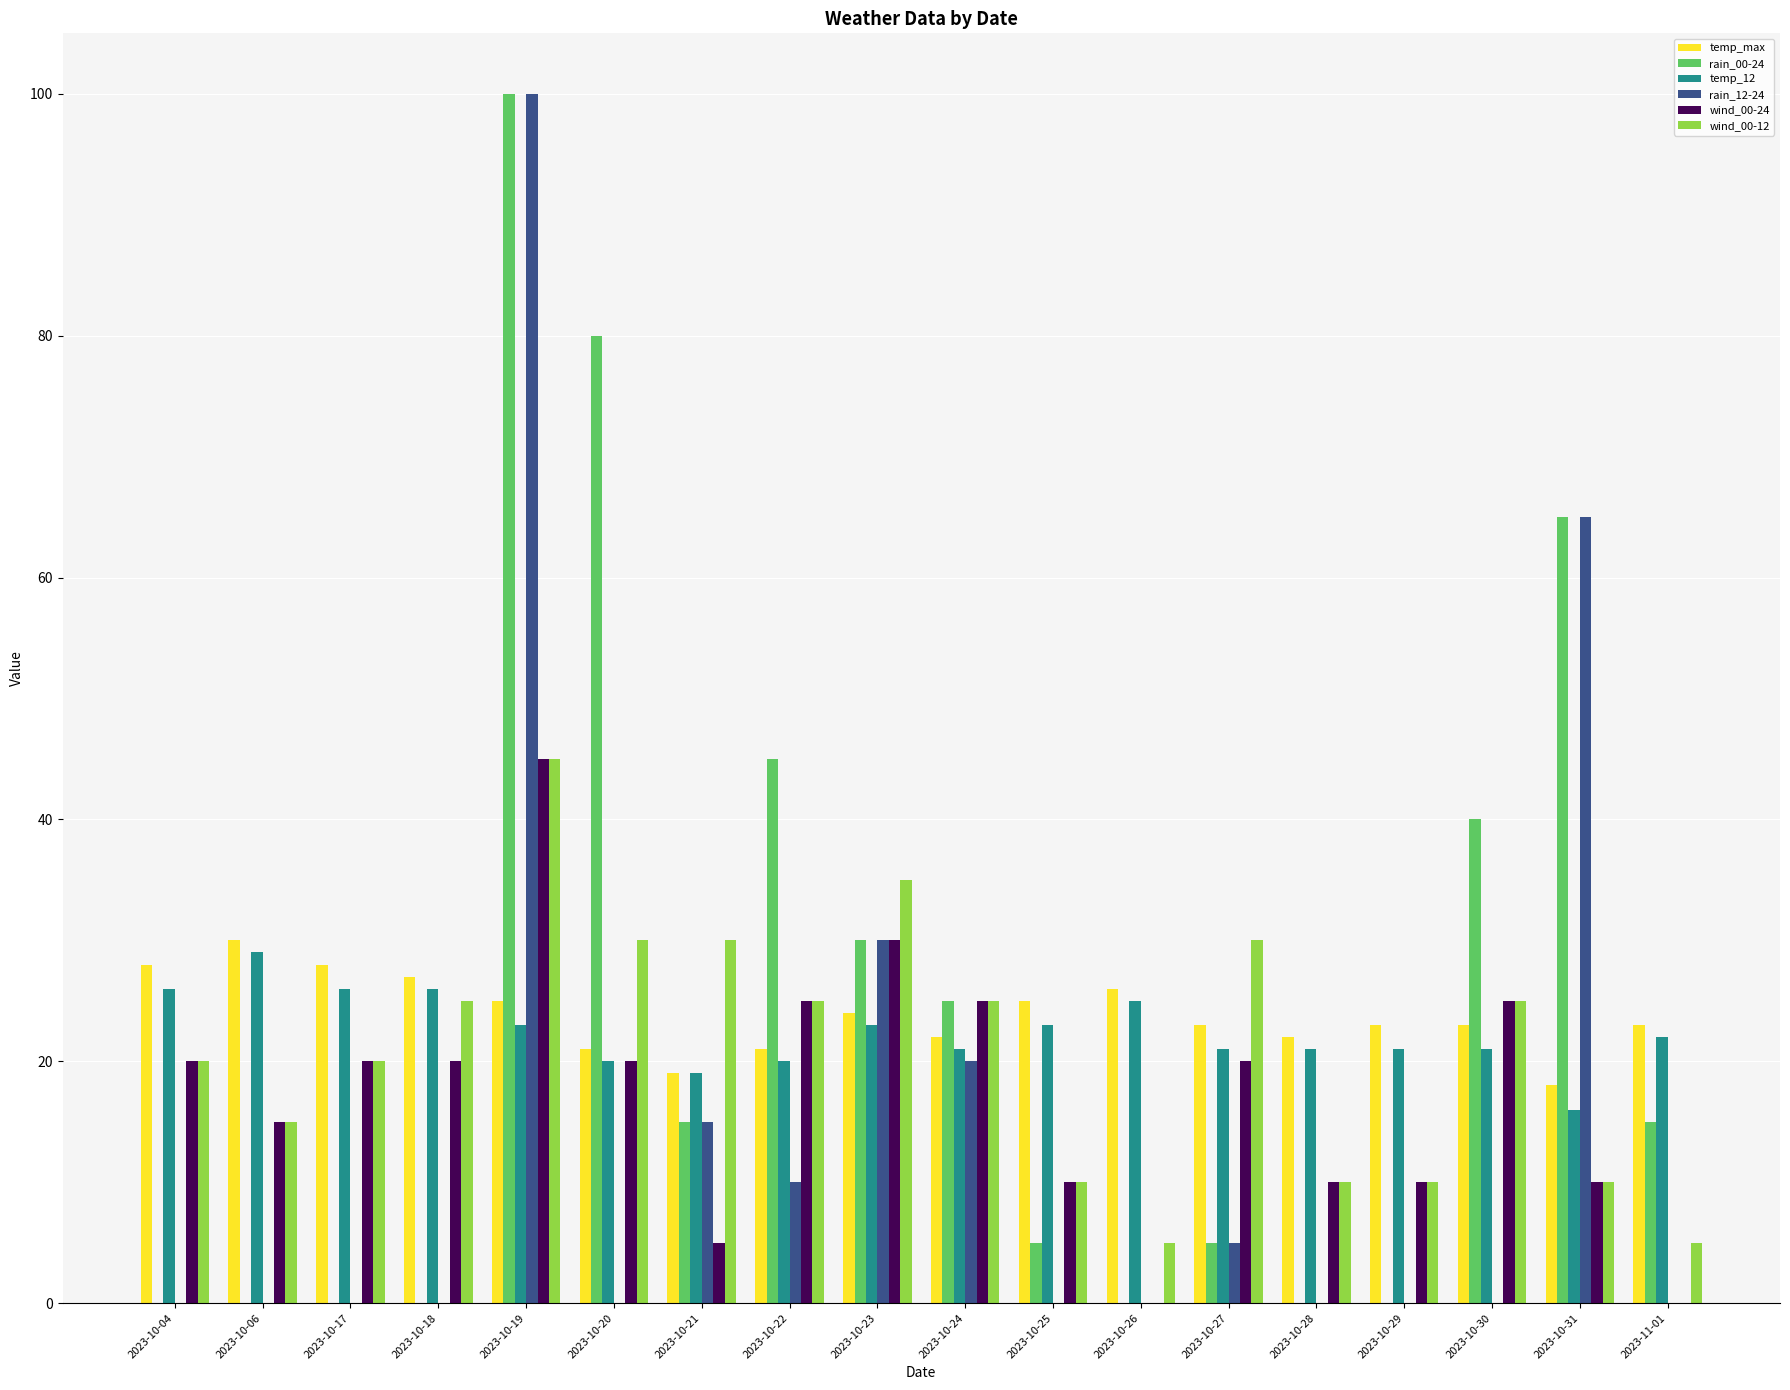

What is the total value across all series at 2023-10-29?

64